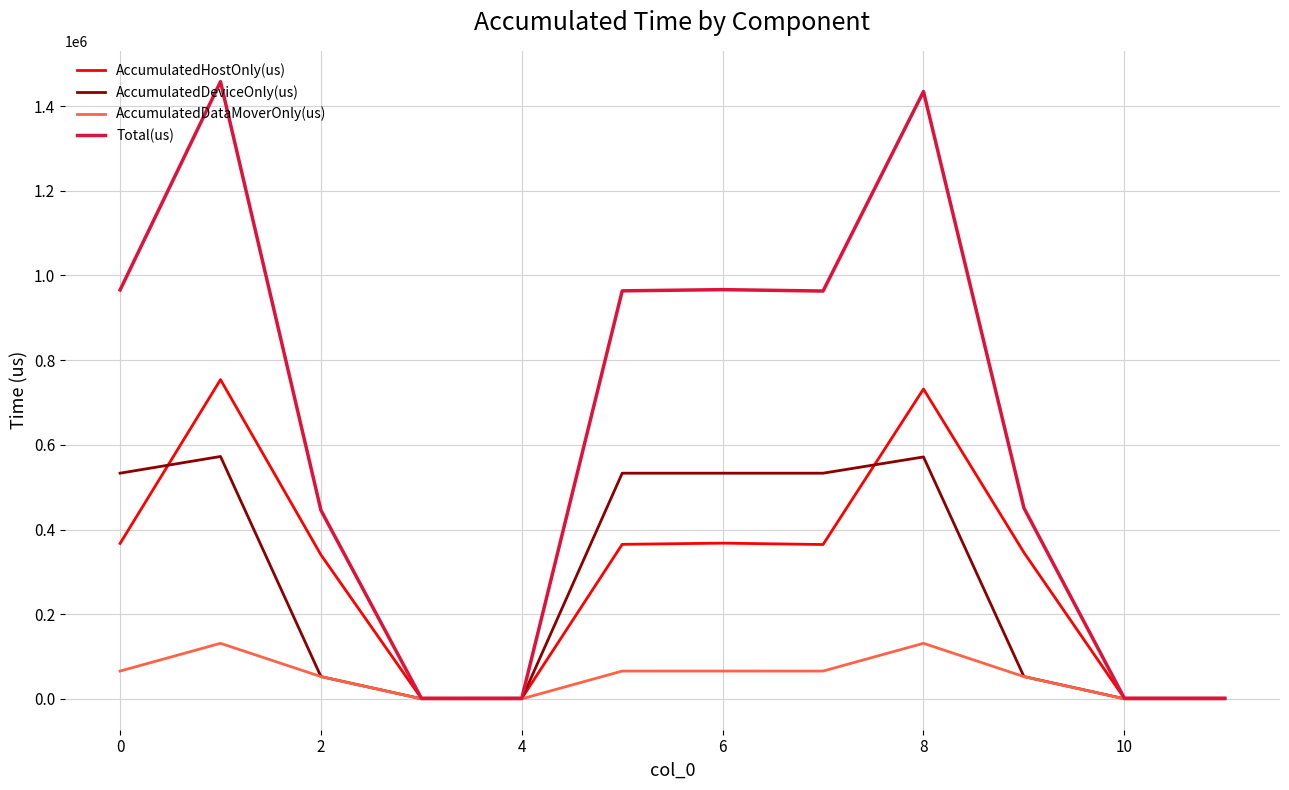

Rank the series by their maximum value, from lowest to highest.

AccumulatedDataMoverOnly(us), AccumulatedDeviceOnly(us), AccumulatedHostOnly(us), Total(us)